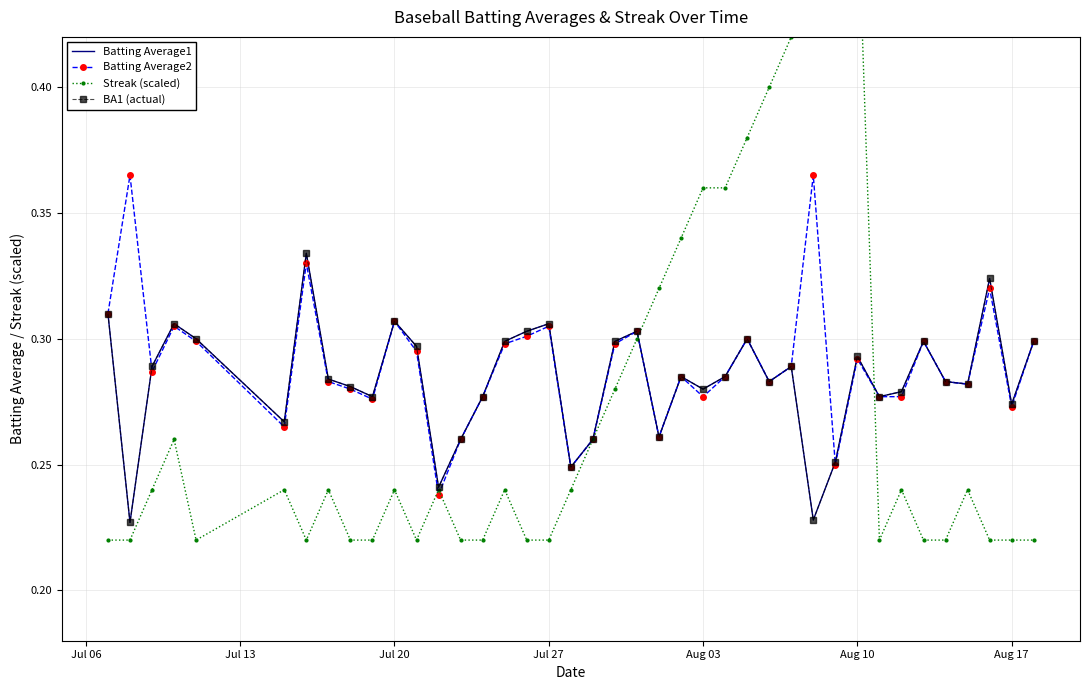

What are all the series names shown in the legend?

Batting Average1, Batting Average2, Streak (scaled), BA1 (actual)